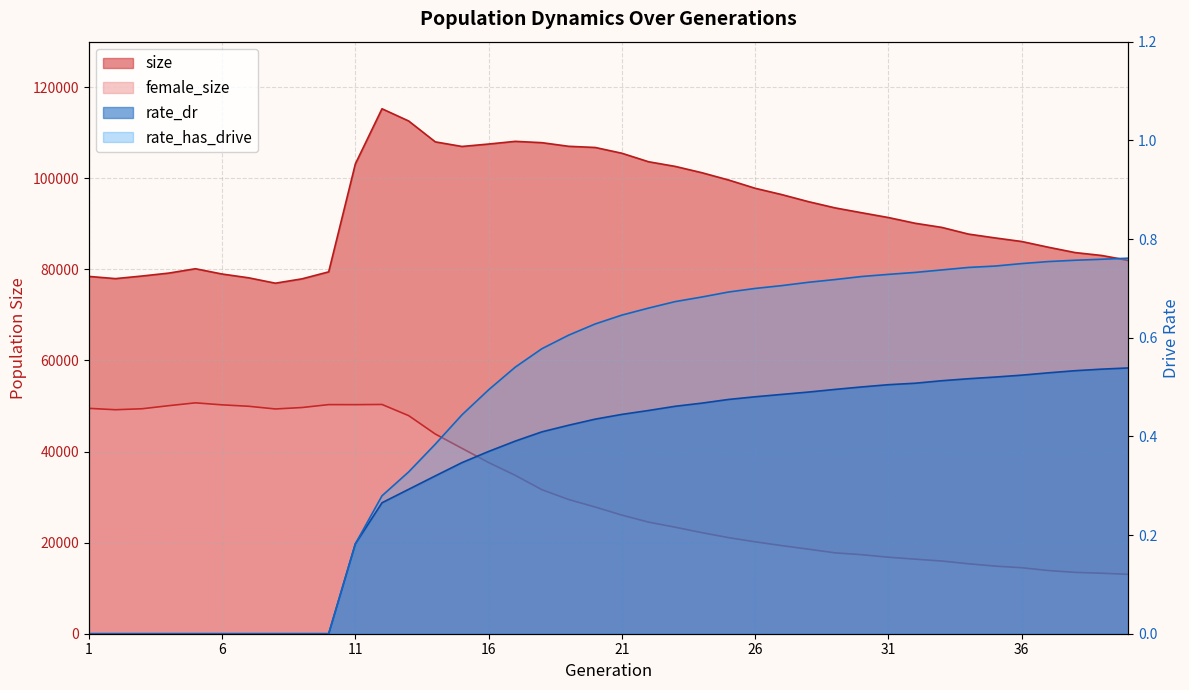

Reading left to right, list all the values displayed in this chart.

size: 78458.0	77972.0	78544.0	79183.0	80142.0	78981.0	78148.0	76967.0	77924.0	79458.0	103156.0	115266.0	112586.0	107998.0	106990.0	107520.0	108112.0	107821.0	107027.0	106767.0	105498.0	103633.0	102613.0	101228.0	99630.0	97808.0	96419.0	94868.0	93501.0	92430.0	91381.0	90129.0	89221.0	87753.0	86909.0	86122.0	84864.0	83694.0	83052.0	81983.0
female_size: 49486.0	49182.0	49396.0	50071.0	50693.0	50255.0	49940.0	49350.0	49665.0	50305.0	50296.0	50339.0	47887.0	43845.0	40711.0	37591.0	34775.0	31623.0	29478.0	27817.0	26040.0	24506.0	23386.0	22194.0	21100.0	20182.0	19345.0	18566.0	17754.0	17353.0	16797.0	16374.0	15964.0	15362.0	14847.0	14492.0	13876.0	13471.0	13284.0	13042.0
rate_dr: 0.0	0.0	0.0	0.0	0.0	0.0	0.0	0.0	0.0	0.0	0.2	0.3	0.3	0.3	0.3	0.4	0.4	0.4	0.4	0.4	0.4	0.5	0.5	0.5	0.5	0.5	0.5	0.5	0.5	0.5	0.5	0.5	0.5	0.5	0.5	0.5	0.5	0.5	0.5	0.5
rate_has_drive: 0.0	0.0	0.0	0.0	0.0	0.0	0.0	0.0	0.0	0.0	0.2	0.3	0.3	0.4	0.4	0.5	0.5	0.6	0.6	0.6	0.6	0.7	0.7	0.7	0.7	0.7	0.7	0.7	0.7	0.7	0.7	0.7	0.7	0.7	0.7	0.8	0.8	0.8	0.8	0.8